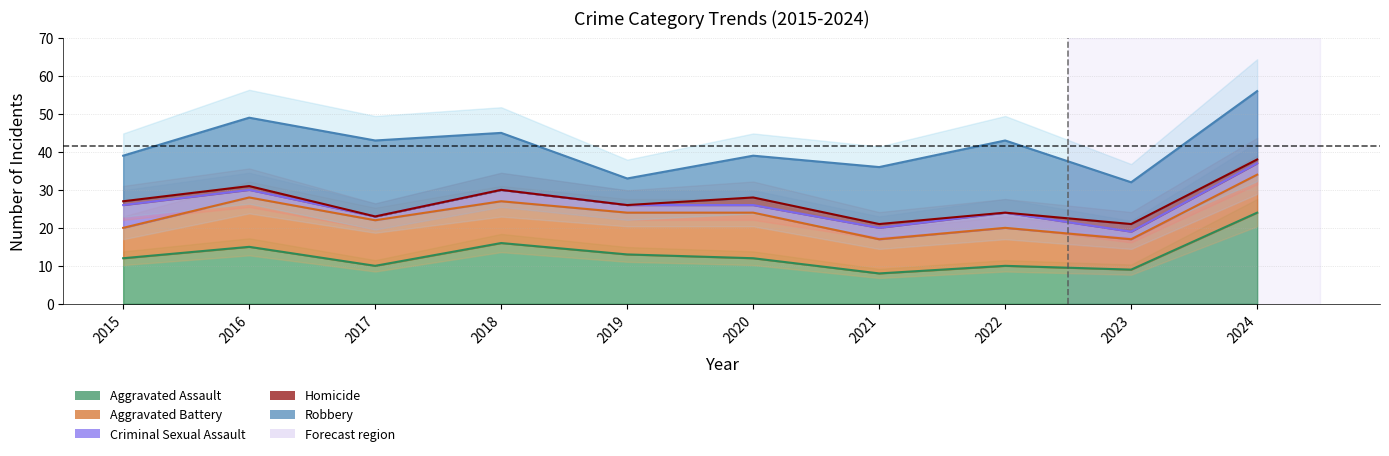

What is the difference between the maximum and minimum values in the Homicide series?

2